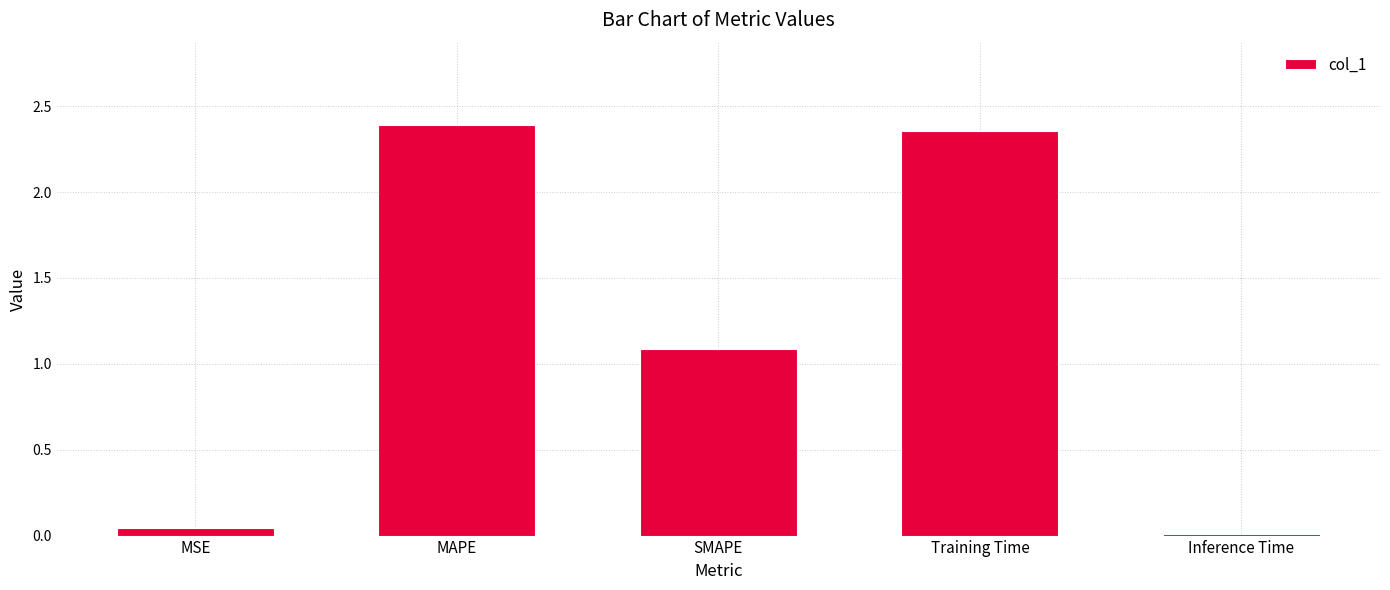

True or false: the data shows 0.7 at Training Time.

False